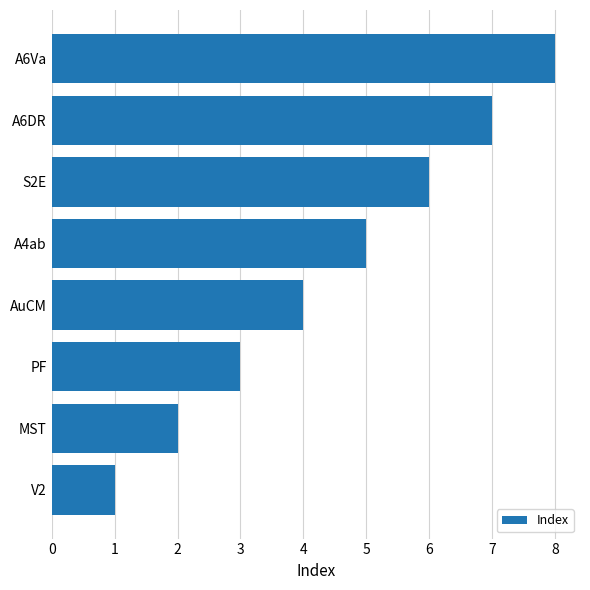

Count the values in the range 3 to 7.

5